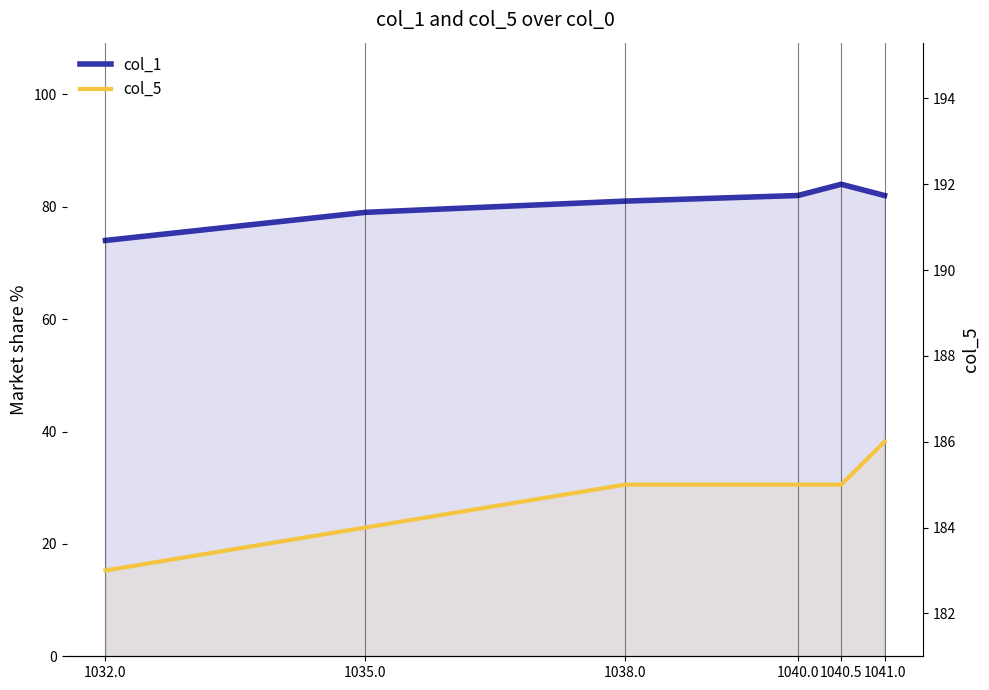

What is the value of the col_1 point at the 5th from the left?

84